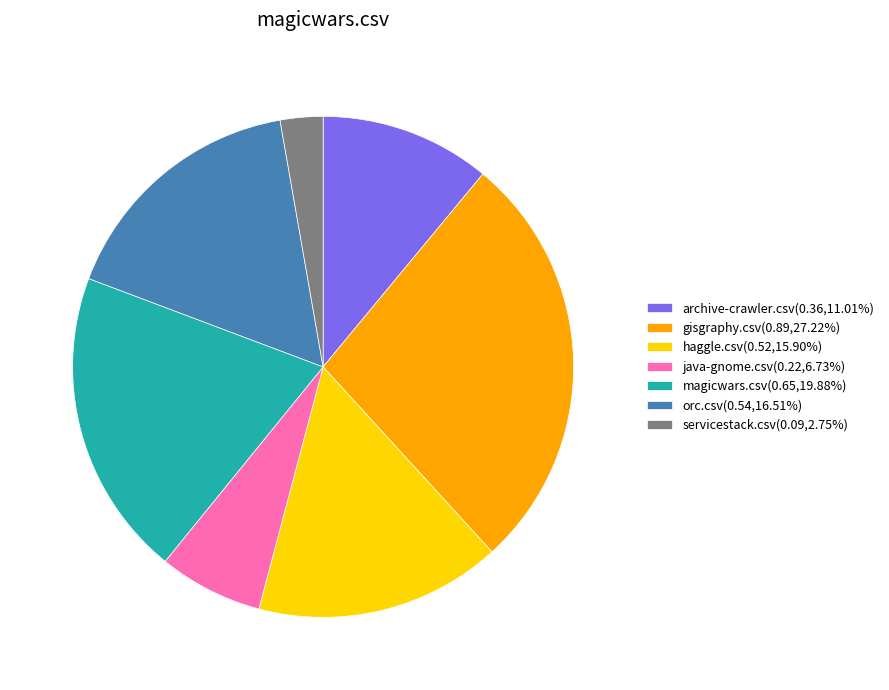

Is there any slice that represents more than half of the pie?

No